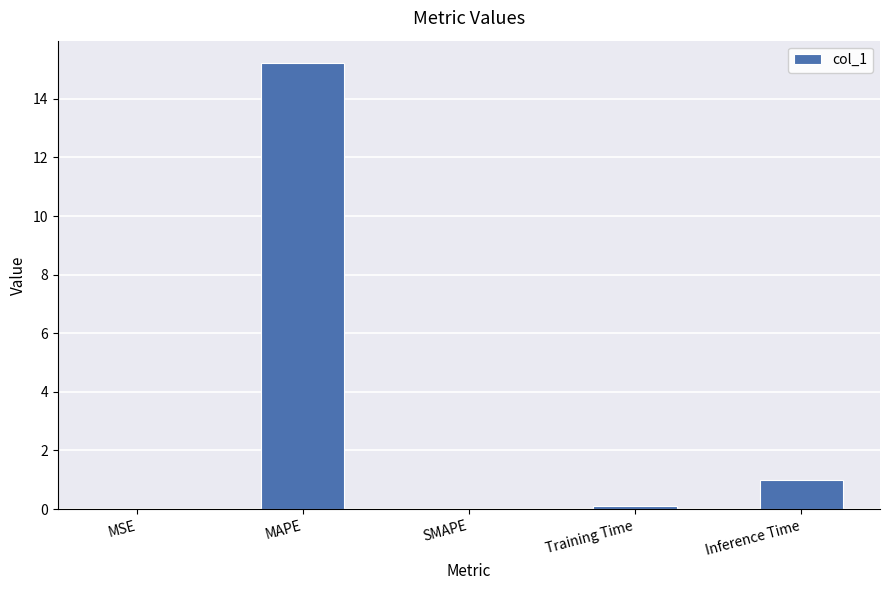

Are the bars horizontal?

No